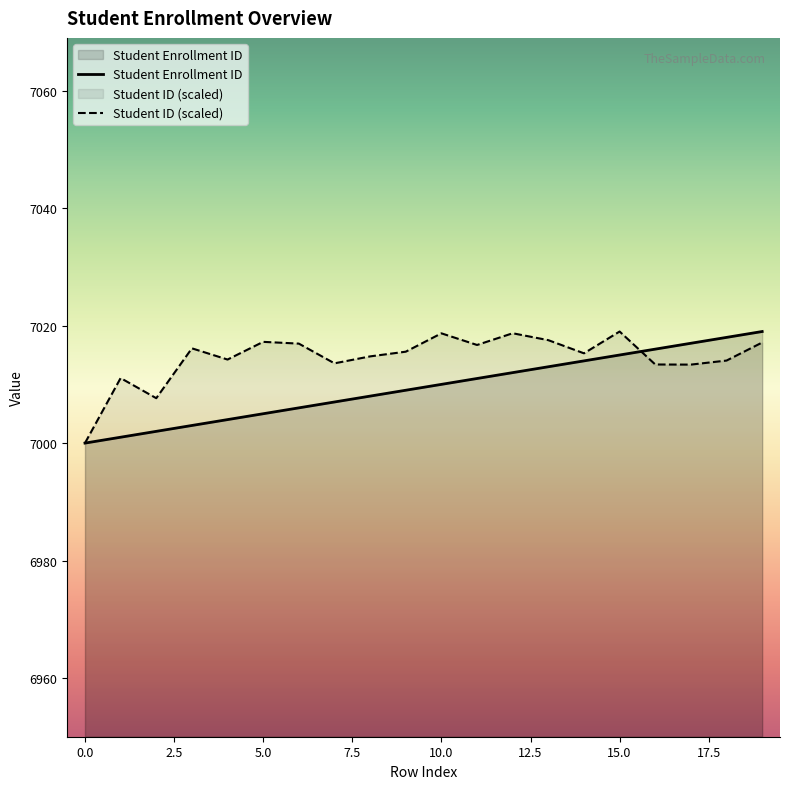

Is the value of Student Enrollment ID at 19 greater than the value of Student ID (scaled) at 16?

Yes